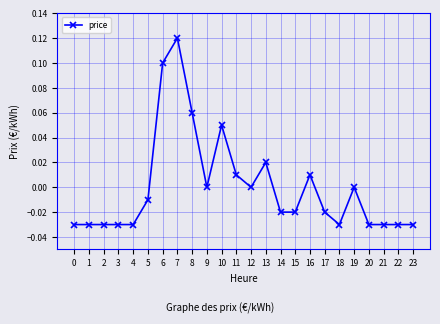

True or false: there are more than 2 points higher than both neighbors.

True